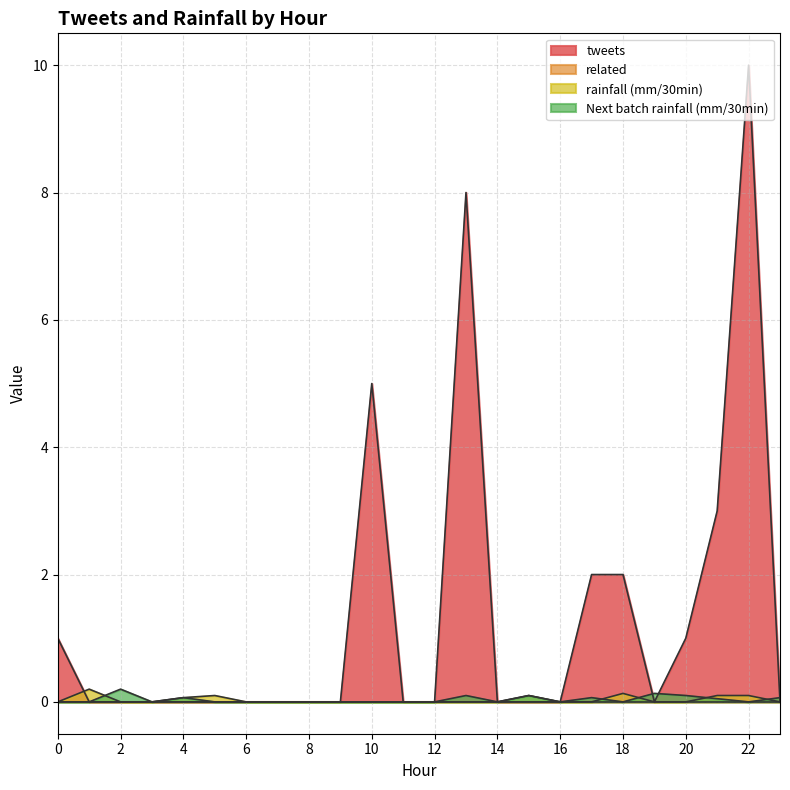

At how many categories does at least one series exceed 6?

2